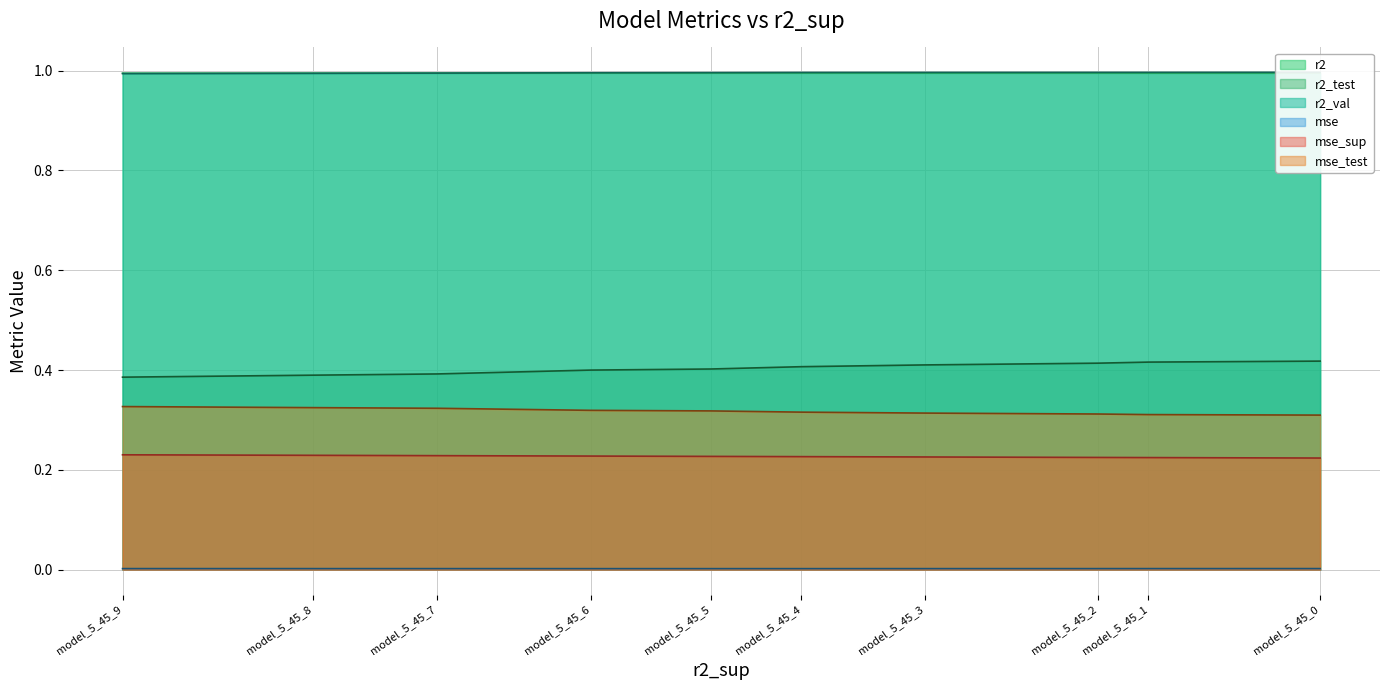

Reading left to right, list all the values displayed in this chart.

r2: 1.0	1.0	1.0	1.0	1.0	1.0	1.0	1.0	1.0	1.0
r2_test: 0.4	0.4	0.4	0.4	0.4	0.4	0.4	0.4	0.4	0.4
r2_val: 1.0	1.0	1.0	1.0	1.0	1.0	1.0	1.0	1.0	1.0
mse: 0.0	0.0	0.0	0.0	0.0	0.0	0.0	0.0	0.0	0.0
mse_sup: 0.2	0.2	0.2	0.2	0.2	0.2	0.2	0.2	0.2	0.2
mse_test: 0.3	0.3	0.3	0.3	0.3	0.3	0.3	0.3	0.3	0.3